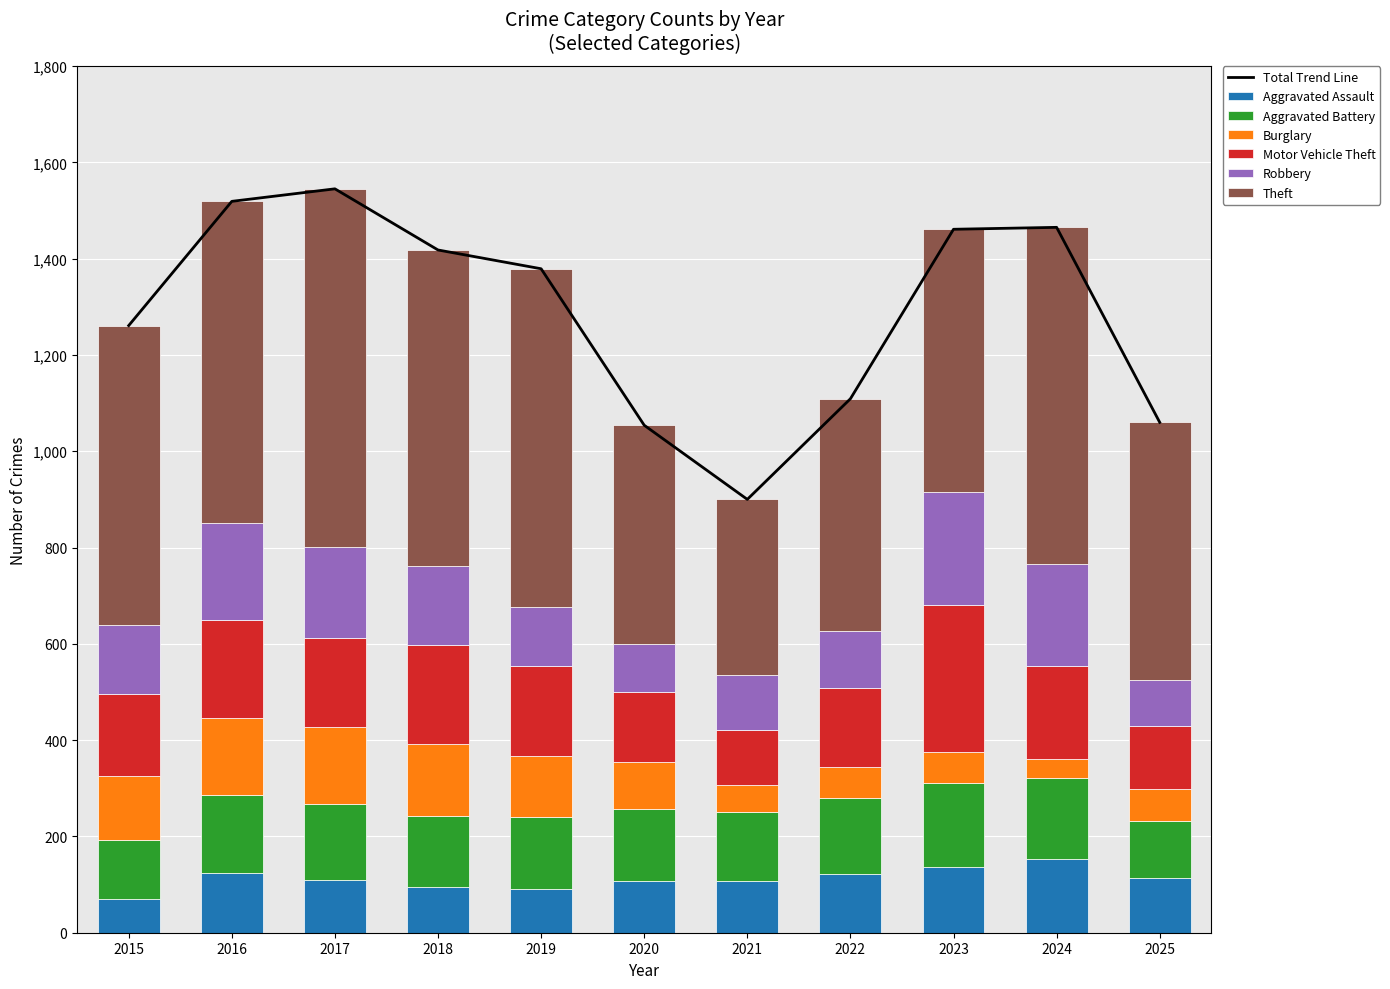

What is the highest value of the Aggravated Assault series?

154